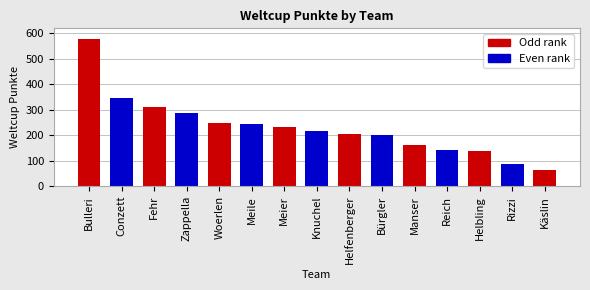

Where does the data first go above 215?

Bulleri